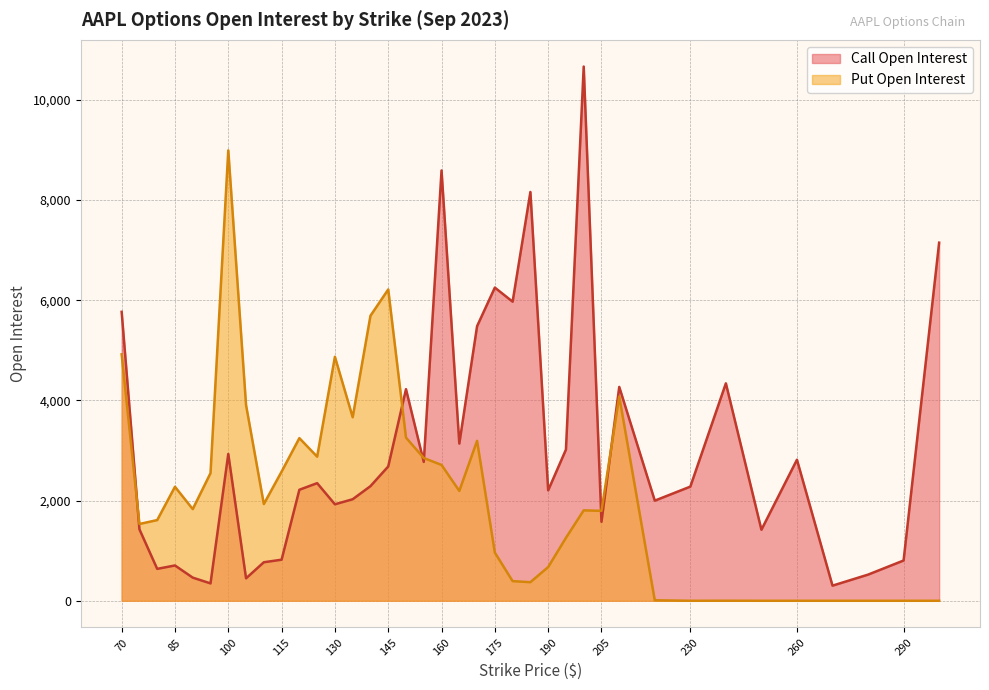

Which category has the lowest value across all series?

230